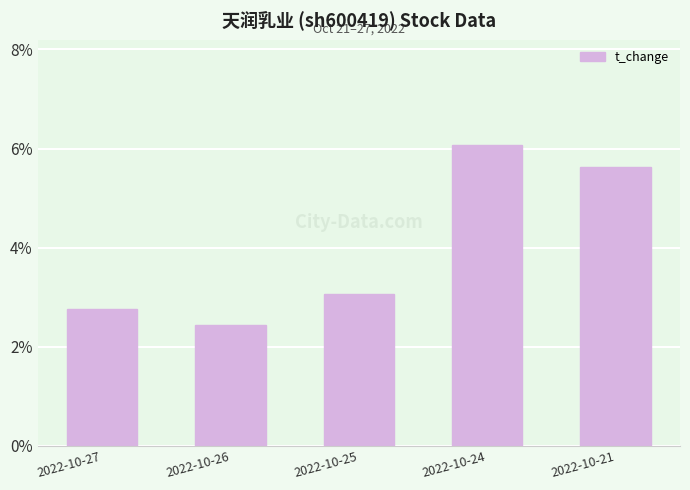

What is the sum of the values at 2022-10-25 and 2022-10-26?

5.5